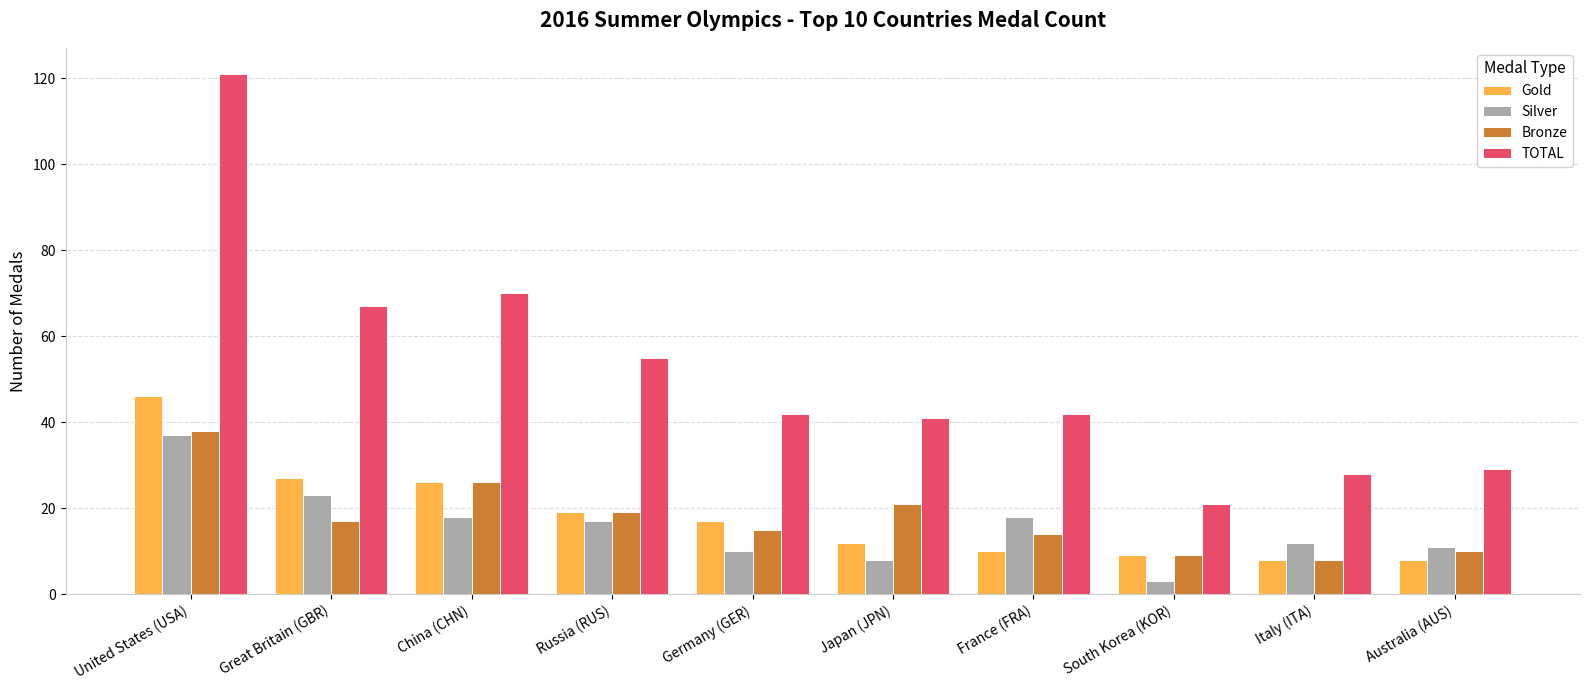

What is the difference between the second highest and minimum values in the Gold series?

19